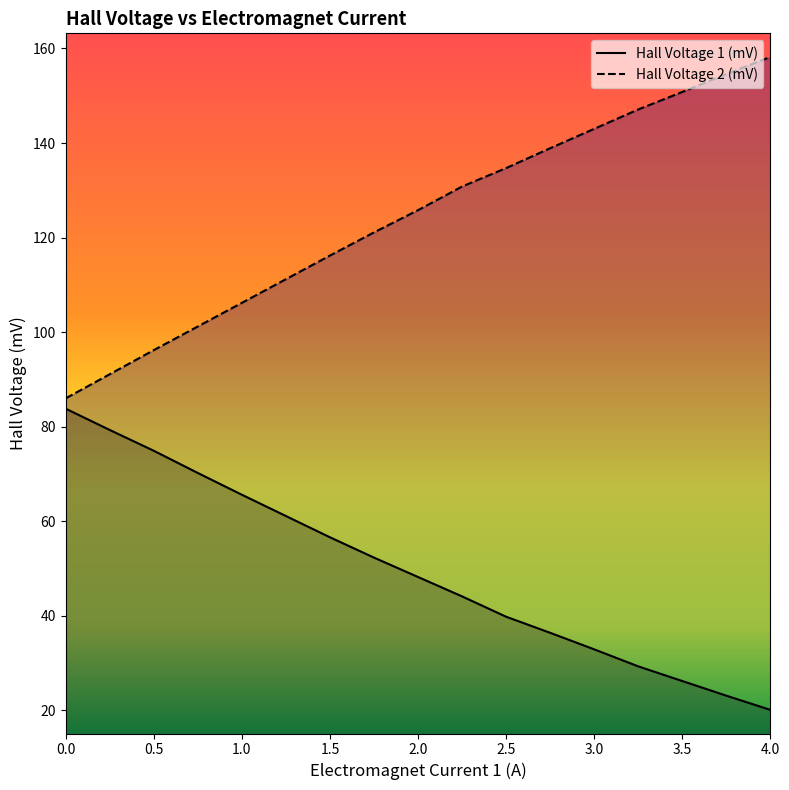

What is the average value of the Hall Voltage 2 (mV) series?

124.3